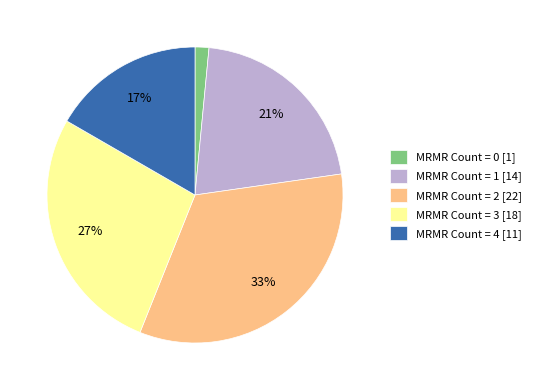

Rank the categories by value from highest to lowest.

MRMR Count = 2 [22], MRMR Count = 3 [18], MRMR Count = 1 [14], MRMR Count = 4 [11], MRMR Count = 0 [1]